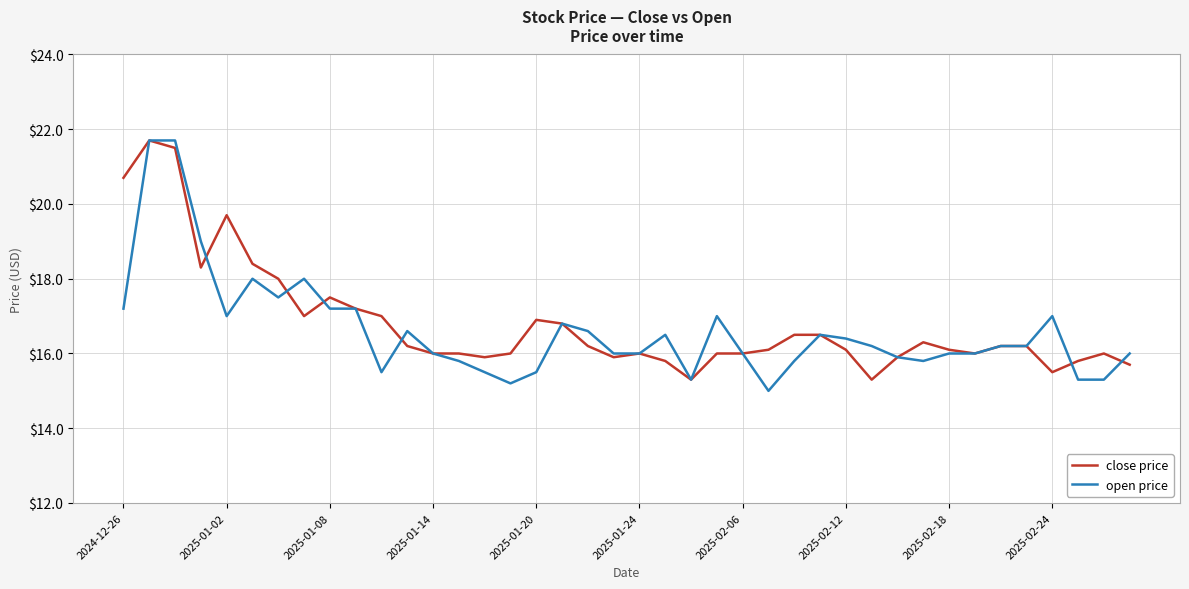

What is the minimum value shown in the chart?

15.0